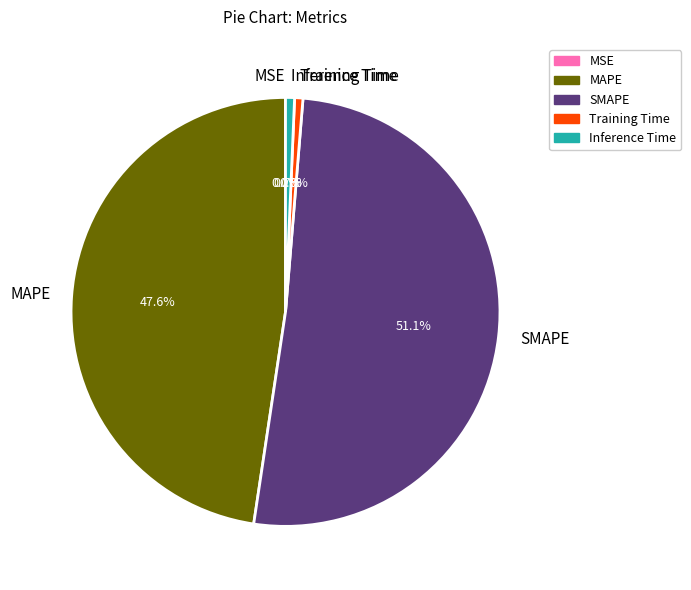

What is the largest slice in the pie chart?

SMAPE